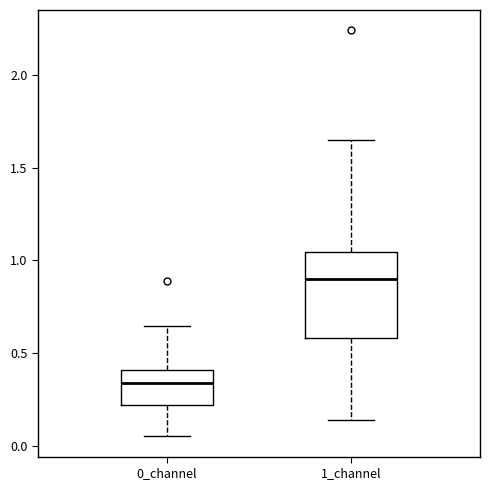

Reading left to right, read every box against the y-axis: the position of its median line, the range the box covers, and the ends of its whiskers. The values are not printed on the chart, so give them approximately, as read against the axis.

0_channel: median 0.35, box 0.20 to 0.40, whiskers 0.05 to 0.65
1_channel: median 0.90, box 0.60 to 1.05, whiskers 0.15 to 1.65